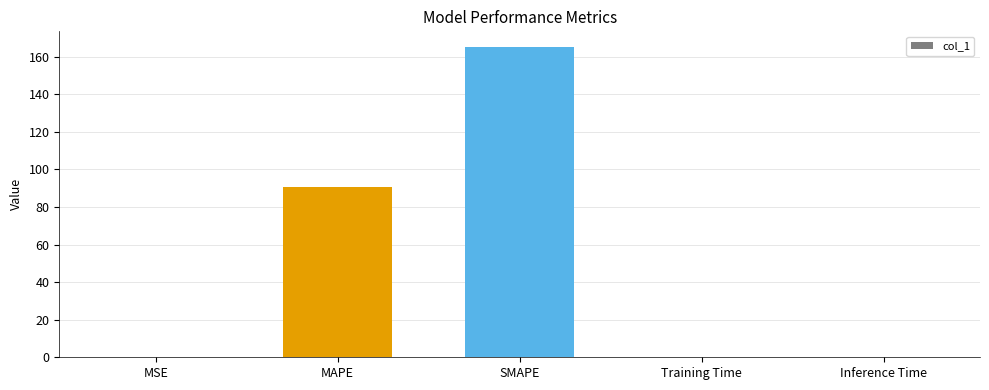

Which label corresponds to the largest value in the chart?

SMAPE